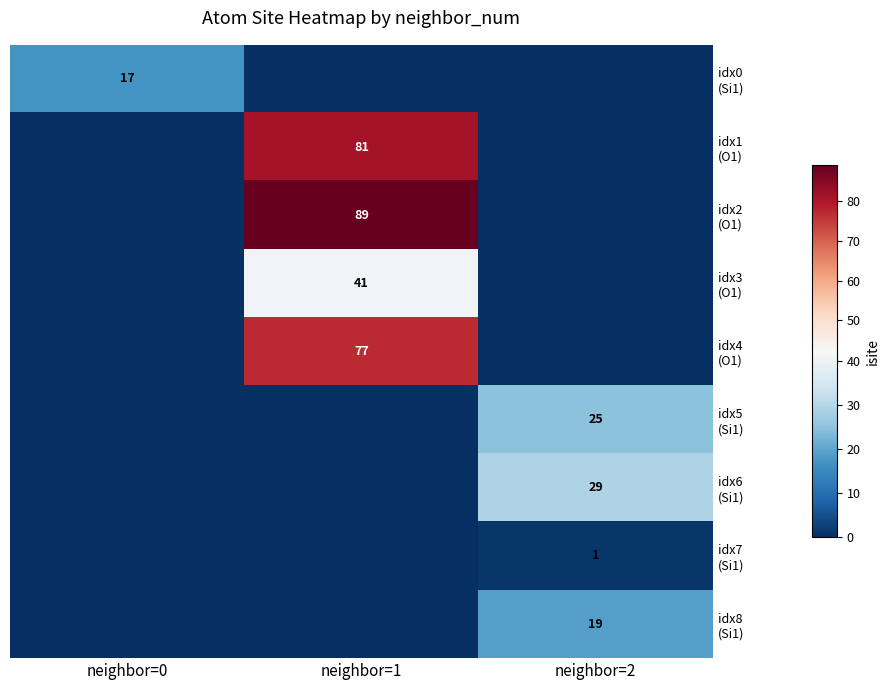

Where is idx7 (Si1) nearest to the value 0?

neighbor=0